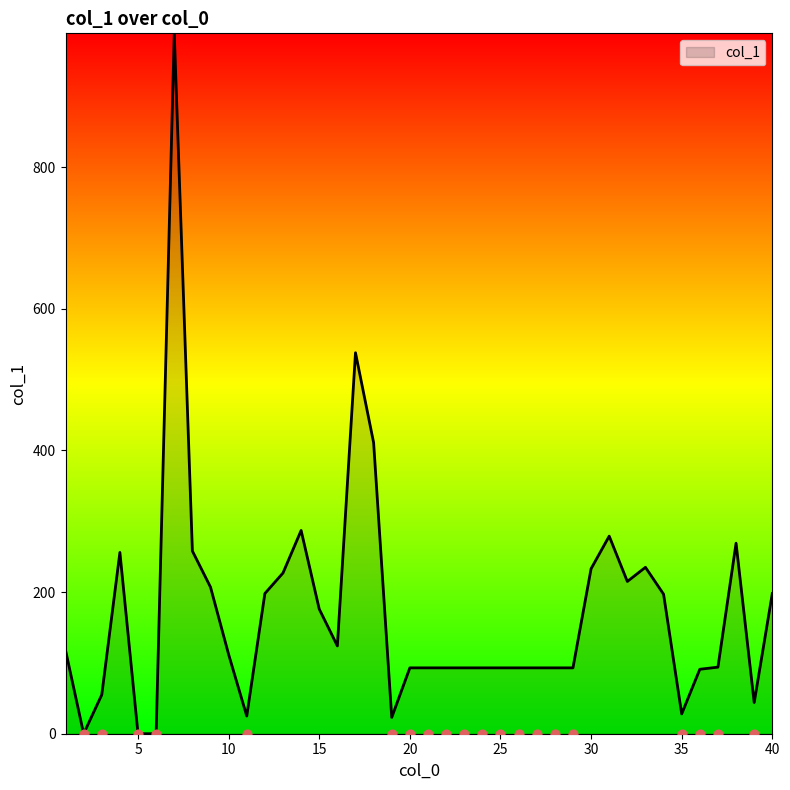

What is the change in value from 13 to 34?

-30